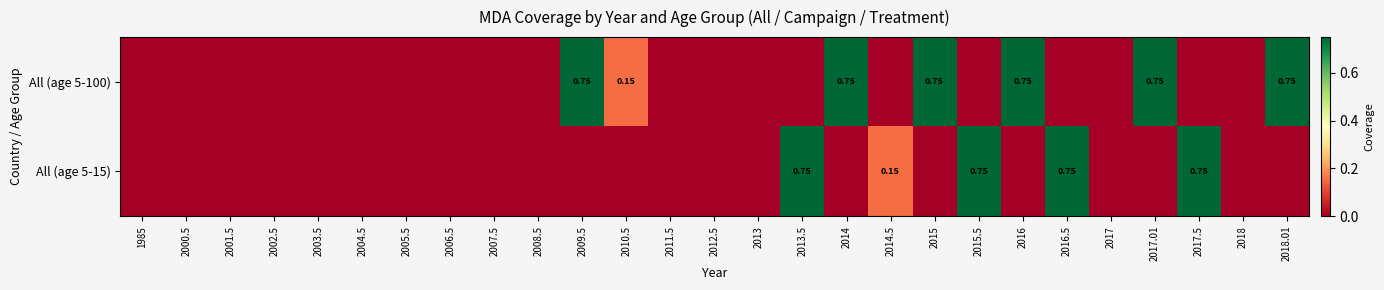

What is the difference between the highest and lowest values at 2017.5?

0.8